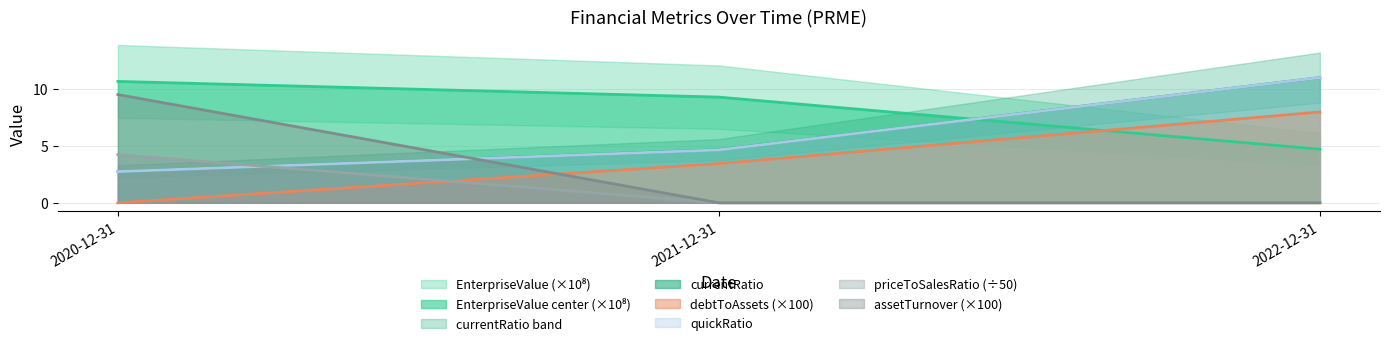

Which category has the lowest value in the currentRatio series?

2020-12-31